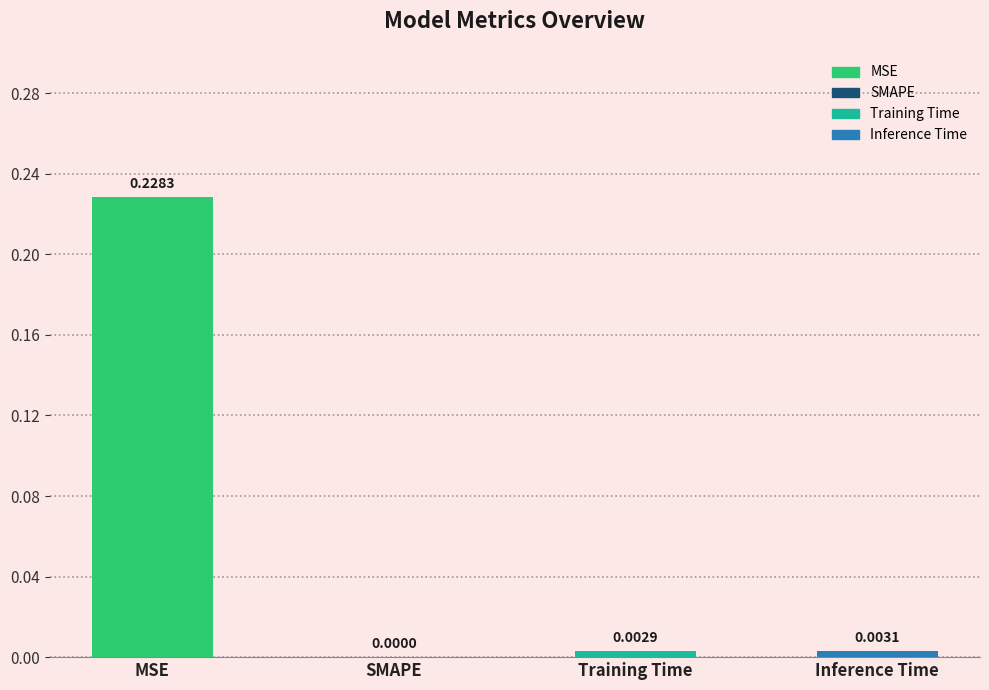

Which has a higher value, Training Time or SMAPE?

Training Time